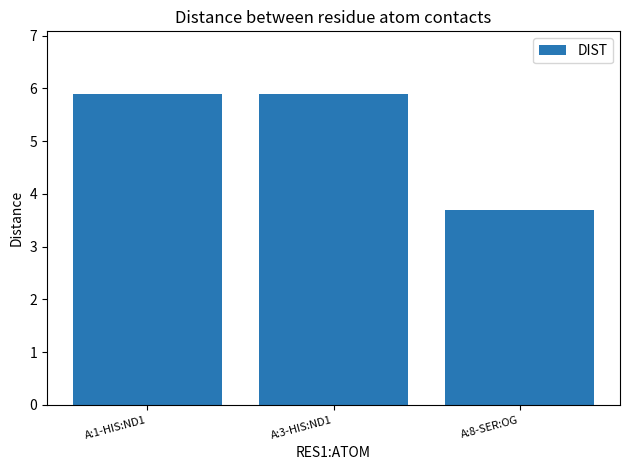

What is the maximum value shown in the chart?

5.9